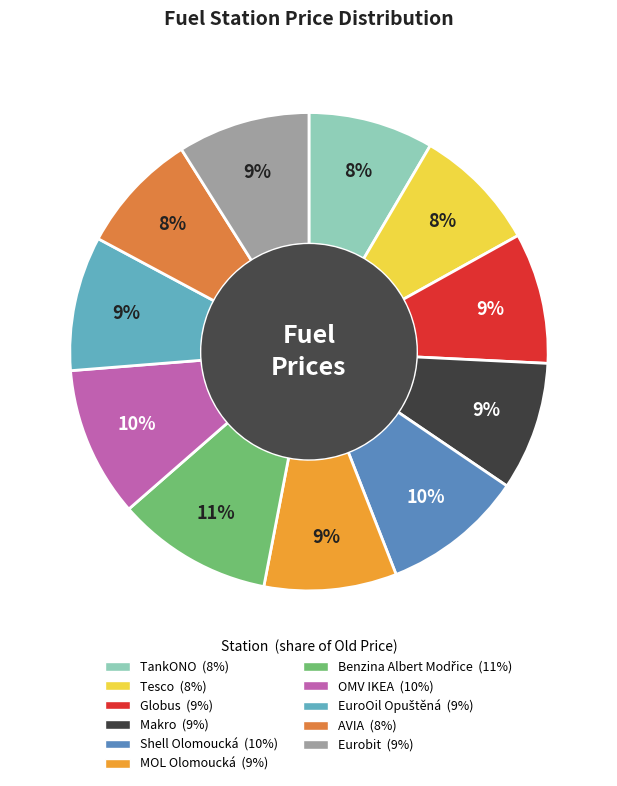

Does EuroOil Opuštěná account for over 50% of the chart?

No